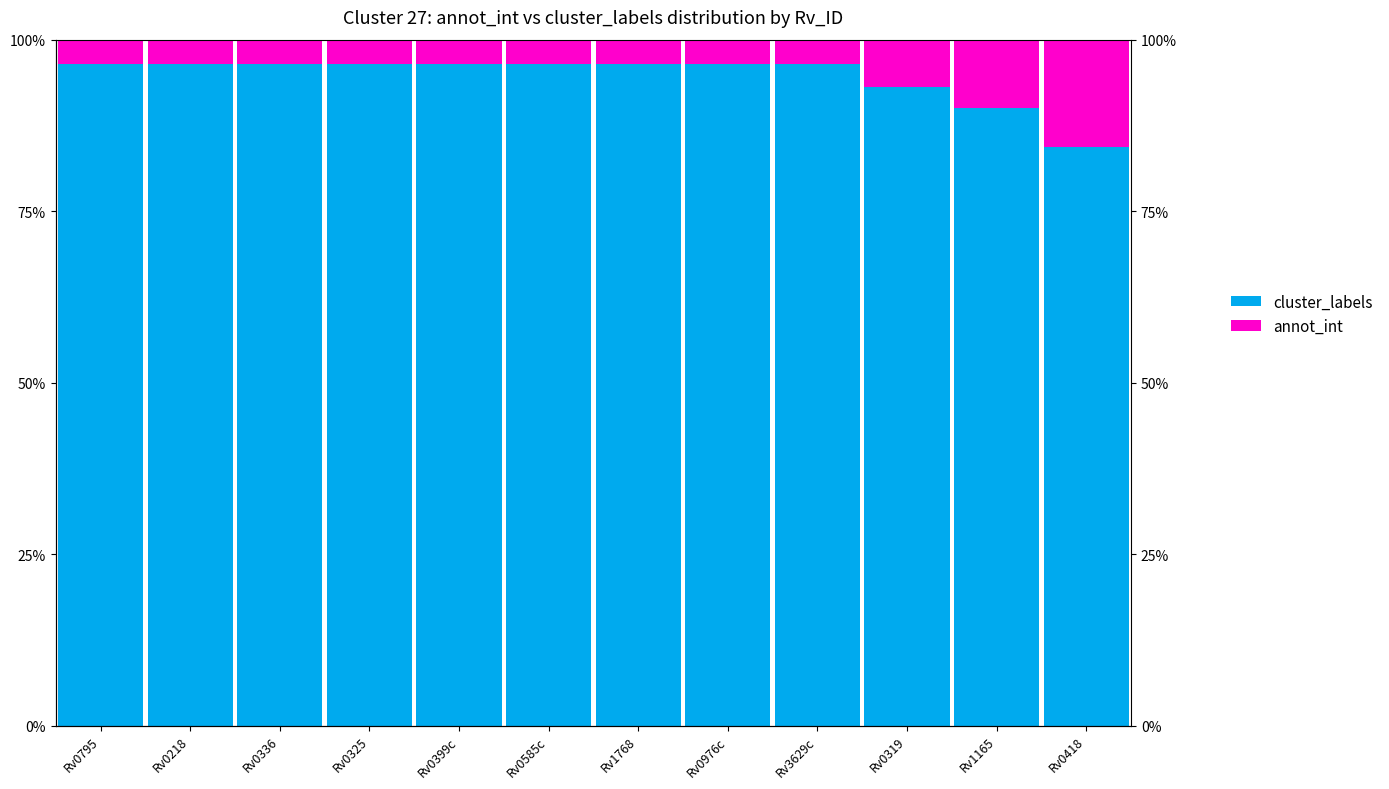

Reading right to left, list all the values displayed in this chart.

cluster_labels: 84.4	90.0	93.1	96.4	96.4	96.4	96.4	96.4	96.4	96.4	96.4	96.4
annot_int: 15.6	10.0	6.9	3.6	3.6	3.6	3.6	3.6	3.6	3.6	3.6	3.6